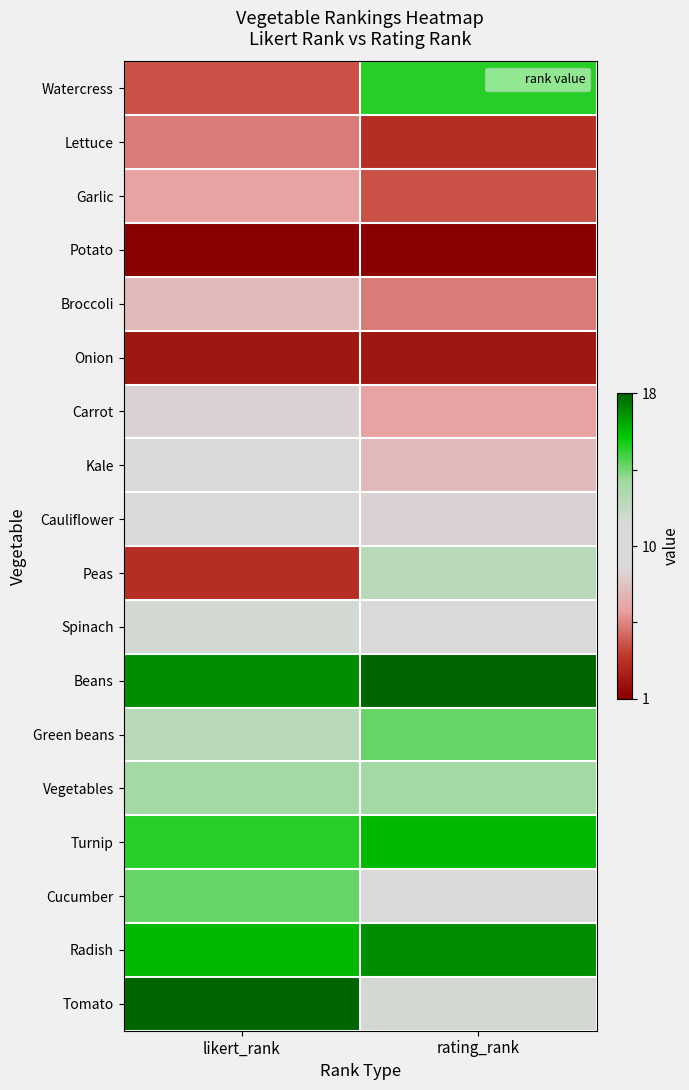

Which series has the widest spread of values?

Watercress